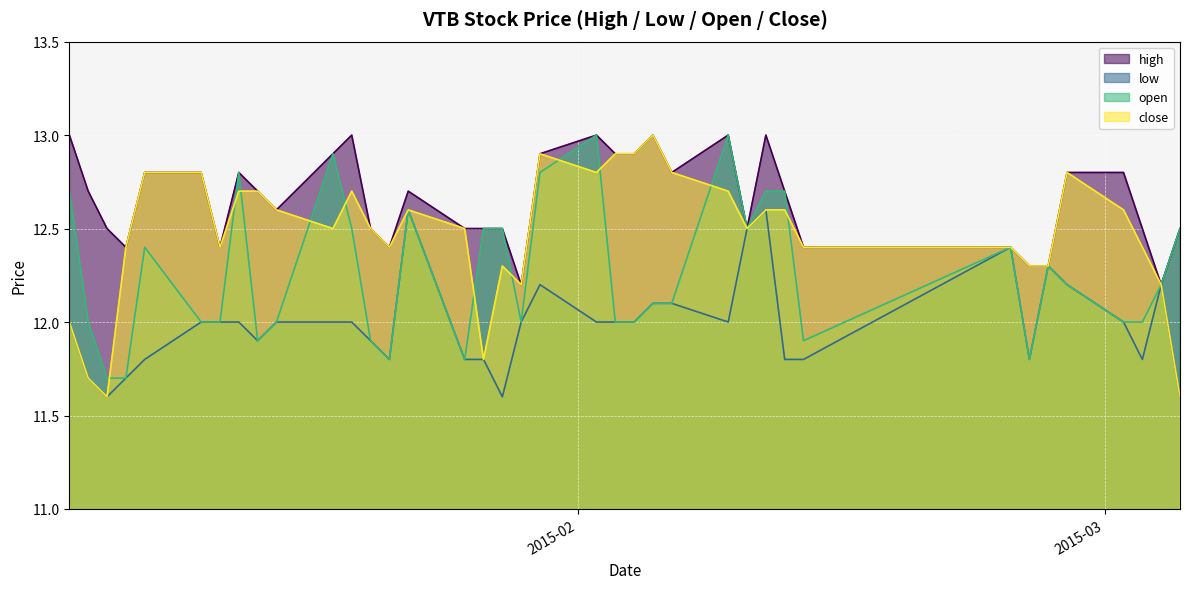

Which series changed the most between 2015-02-12 and 2015-03-02?

open